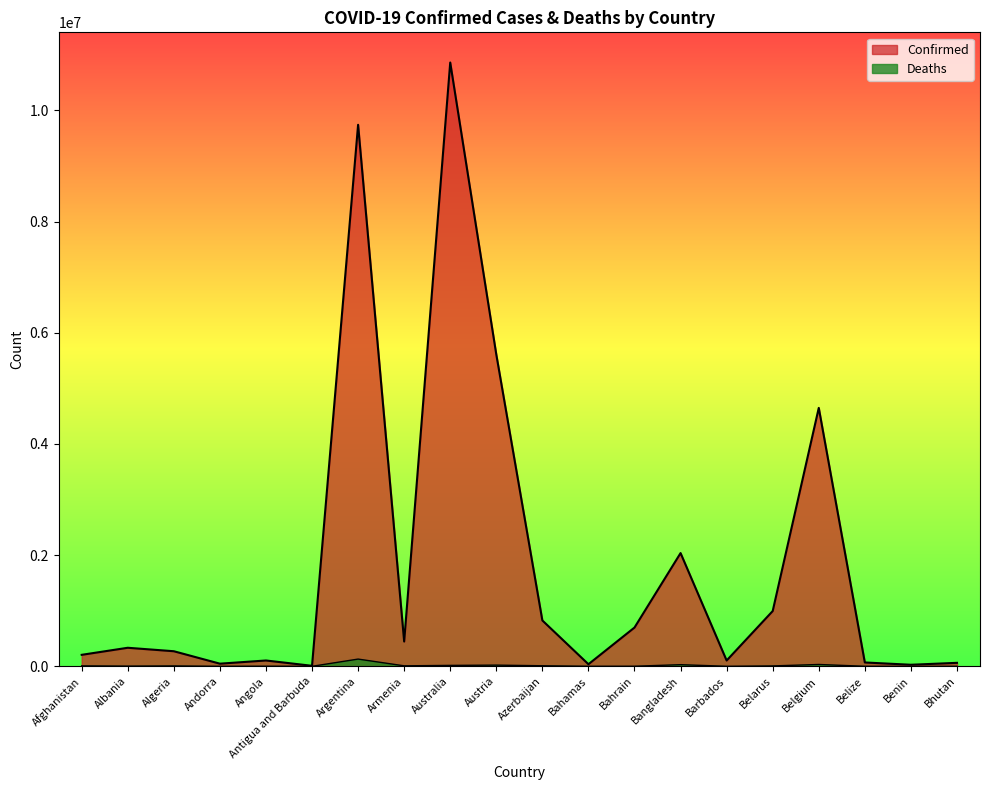

The value of Deaths at Belgium is 33100. True or false?

True